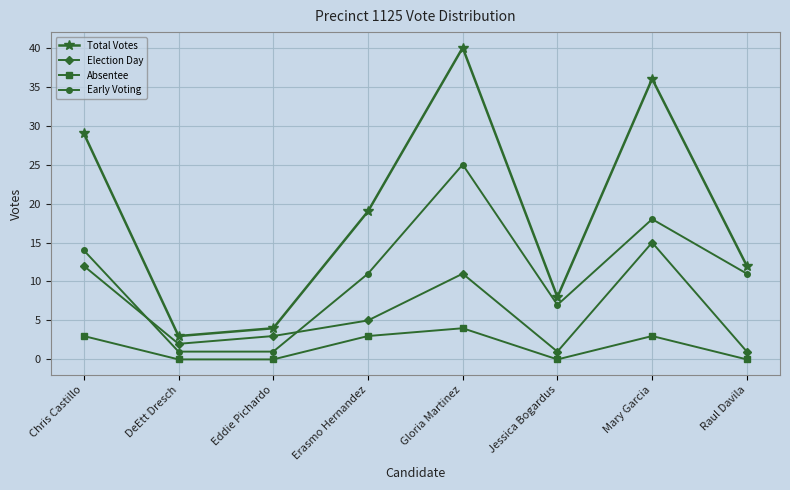

What is the maximum value shown in the chart?

40